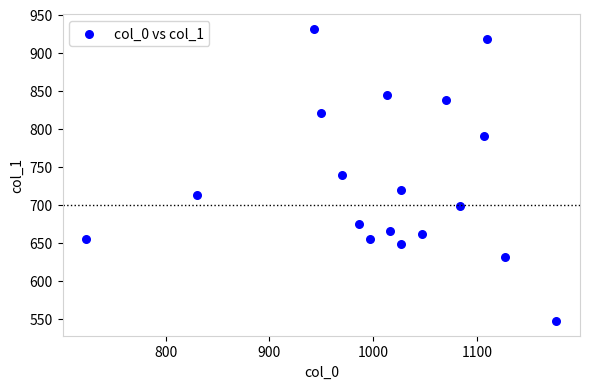

What is the range of X values (max minus min)?

453.3